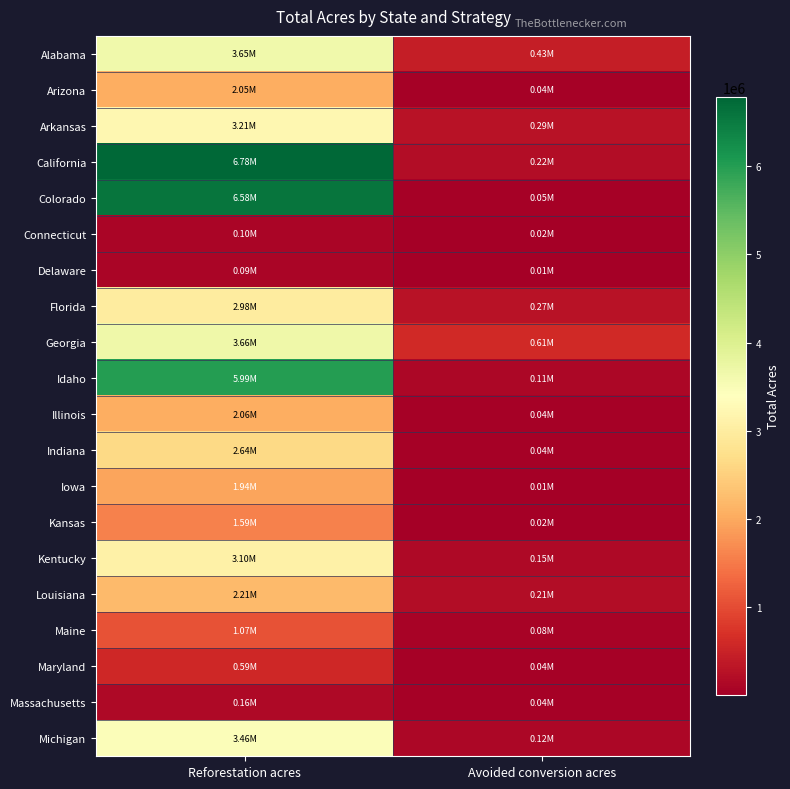

Reading left to right, list all the values displayed in this chart.

Alabama: Reforestation acres=3649561.2	Avoided conversion acres=433296.2
Arizona: Reforestation acres=2049570.2	Avoided conversion acres=43122.6
Arkansas: Reforestation acres=3209694.1	Avoided conversion acres=292310.4
California: Reforestation acres=6782195.1	Avoided conversion acres=216789.7
Colorado: Reforestation acres=6584840.6	Avoided conversion acres=54248.2
Connecticut: Reforestation acres=104019.8	Avoided conversion acres=18151.3
Delaware: Reforestation acres=90254.5	Avoided conversion acres=6552.7
Florida: Reforestation acres=2977604.1	Avoided conversion acres=274539.8
Georgia: Reforestation acres=3661070.0	Avoided conversion acres=611346.2
Idaho: Reforestation acres=5991172.4	Avoided conversion acres=114585.5
Illinois: Reforestation acres=2060179.0	Avoided conversion acres=43306.8
Indiana: Reforestation acres=2639429.2	Avoided conversion acres=38228.3
Iowa: Reforestation acres=1944820.7	Avoided conversion acres=14388.6
Kansas: Reforestation acres=1590126.1	Avoided conversion acres=15219.6
Kentucky: Reforestation acres=3098009.4	Avoided conversion acres=146997.5
Louisiana: Reforestation acres=2205427.0	Avoided conversion acres=213936.4
Maine: Reforestation acres=1073133.3	Avoided conversion acres=81236.3
Maryland: Reforestation acres=585988.3	Avoided conversion acres=41117.4
Massachusetts: Reforestation acres=161393.7	Avoided conversion acres=41933.8
Michigan: Reforestation acres=3458211.2	Avoided conversion acres=119678.4